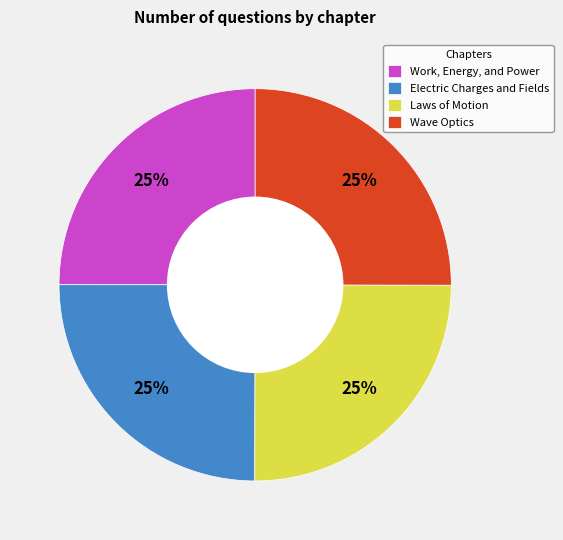

Is it true that Wave Optics is 13% of the pie?

False